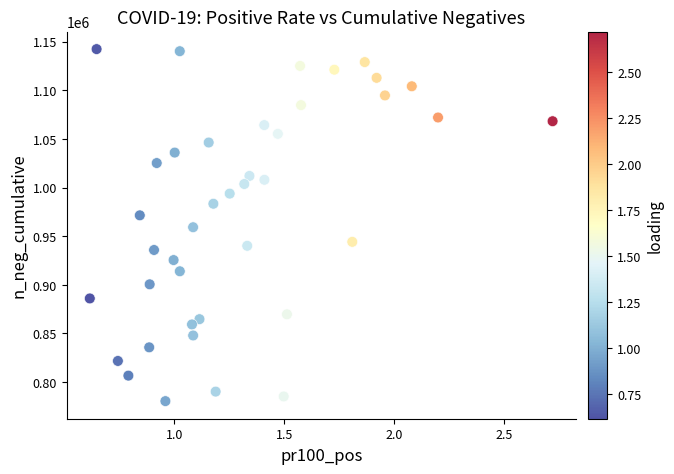

What is the range of Y values (max minus min)?

362040